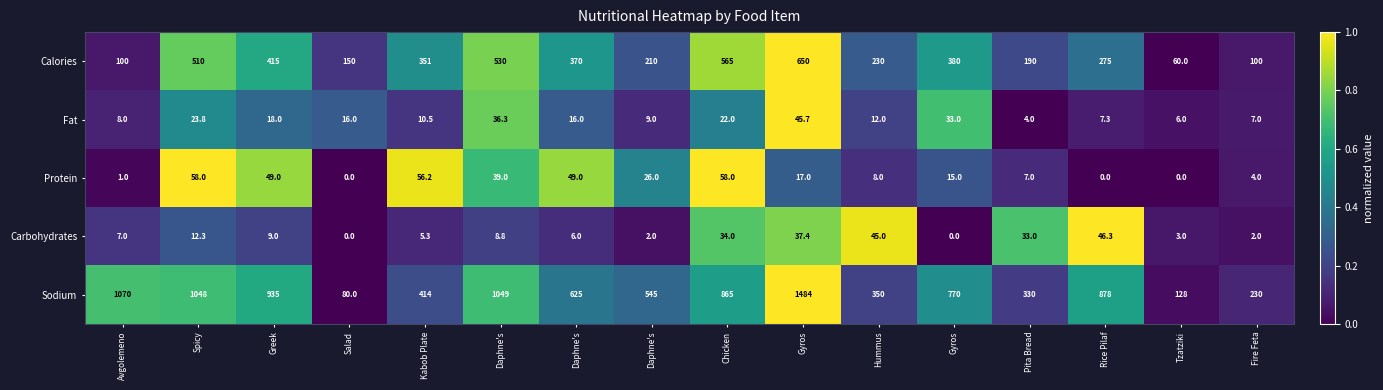

Reading left to right, what are all the values shown in this chart?

Calories: Avgolemeno=100.0	Spicy=510.0	Greek=415.0	Salad=150.0	Kabob Plate=351.0	Daphne's=530.0	Daphne's=370.0	Daphne's=210.0	Chicken=565.0	Gyros=650.0	Hummus=230.0	Gyros=380.0	Pita Bread=190.0	Rice Pilaf=275.0	Tzatziki=60.0	Fire Feta=100.0
Fat: Avgolemeno=8.0	Spicy=23.8	Greek=18.0	Salad=16.0	Kabob Plate=10.5	Daphne's=36.3	Daphne's=16.0	Daphne's=9.0	Chicken=22.0	Gyros=45.7	Hummus=12.0	Gyros=33.0	Pita Bread=4.0	Rice Pilaf=7.3	Tzatziki=6.0	Fire Feta=7.0
Protein: Avgolemeno=1.0	Spicy=58.0	Greek=49.0	Salad=0.0	Kabob Plate=56.2	Daphne's=39.0	Daphne's=49.0	Daphne's=26.0	Chicken=58.0	Gyros=17.0	Hummus=8.0	Gyros=15.0	Pita Bread=7.0	Rice Pilaf=0.0	Tzatziki=0.0	Fire Feta=4.0
Carbohydrates: Avgolemeno=7.0	Spicy=12.3	Greek=9.0	Salad=0.0	Kabob Plate=5.3	Daphne's=8.8	Daphne's=6.0	Daphne's=2.0	Chicken=34.0	Gyros=37.4	Hummus=45.0	Gyros=0.0	Pita Bread=33.0	Rice Pilaf=46.3	Tzatziki=3.0	Fire Feta=2.0
Sodium: Avgolemeno=1070.0	Spicy=1048.0	Greek=935.0	Salad=80.0	Kabob Plate=414.0	Daphne's=1049.0	Daphne's=625.0	Daphne's=545.0	Chicken=865.0	Gyros=1484.0	Hummus=350.0	Gyros=770.0	Pita Bread=330.0	Rice Pilaf=878.0	Tzatziki=128.0	Fire Feta=230.0